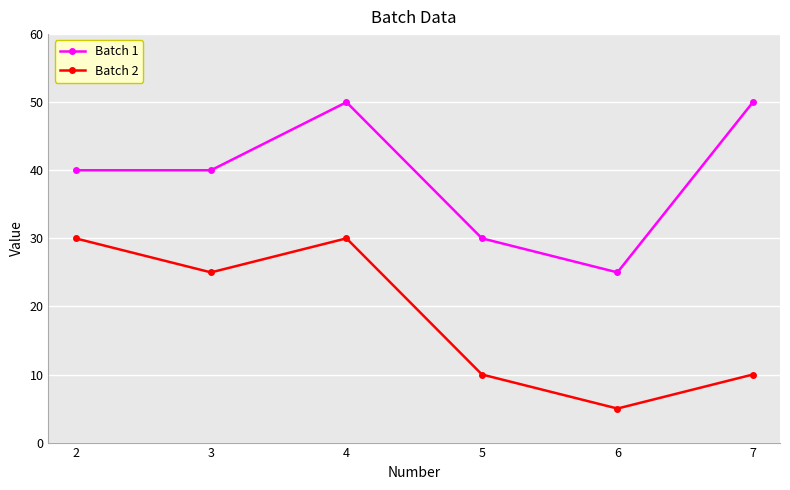

What is the lowest value of the Batch 2 series?

5